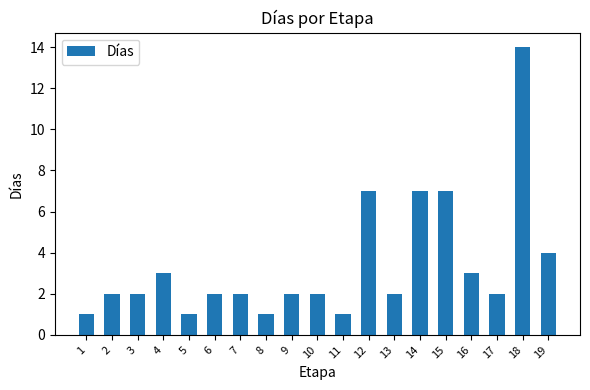

What is the value of the 15th bar from the left?

7